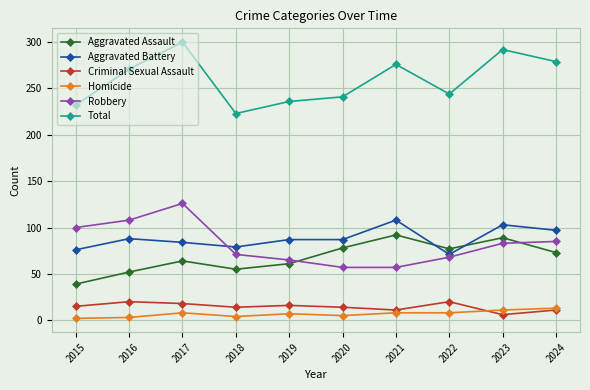

Where is the first local maximum for Robbery?

2017